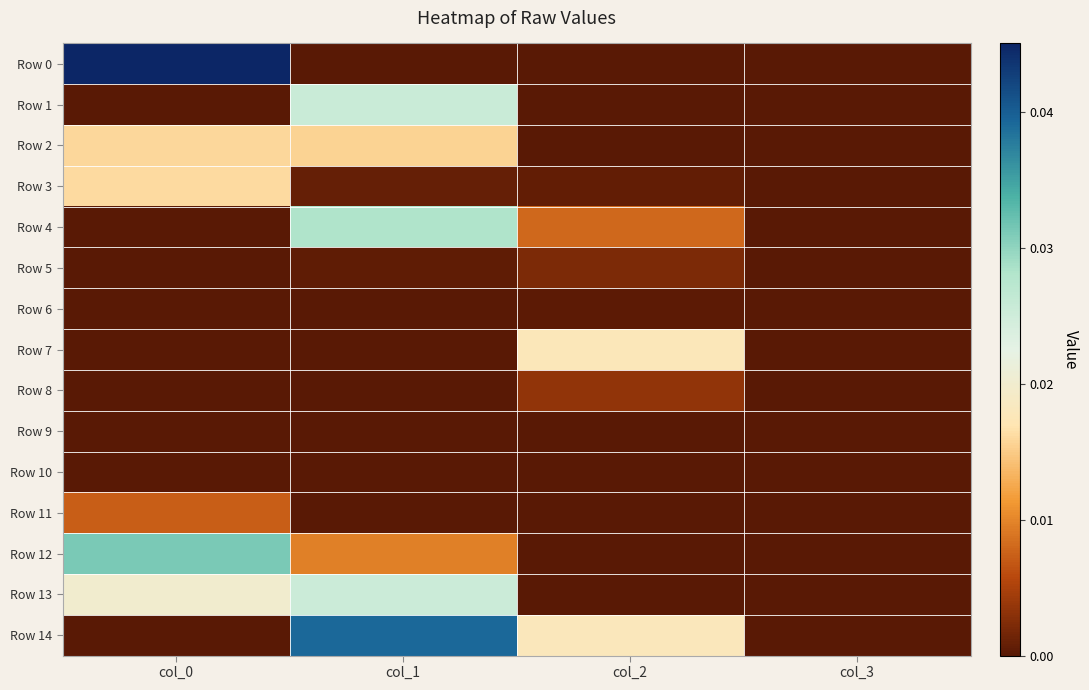

Which series changed the most between col_0 and col_1?

Row 0